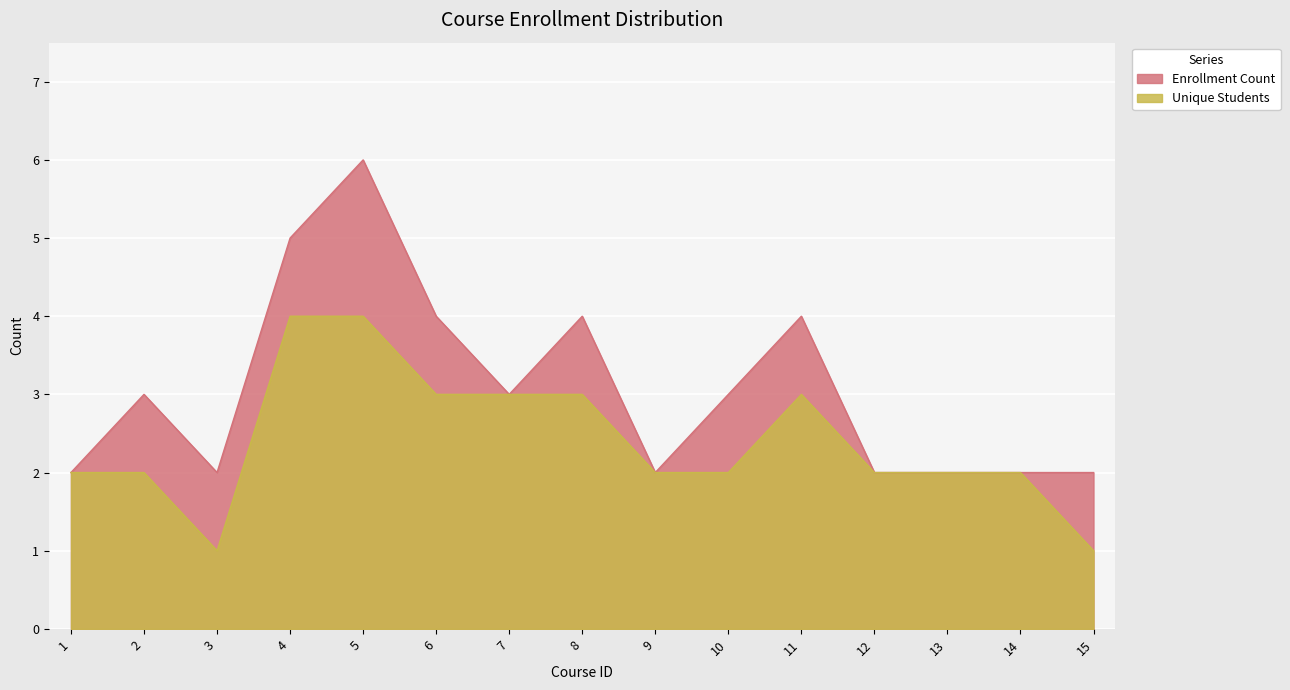

In Unique Students, how many points are higher than both neighbors (excluding endpoints)?

1